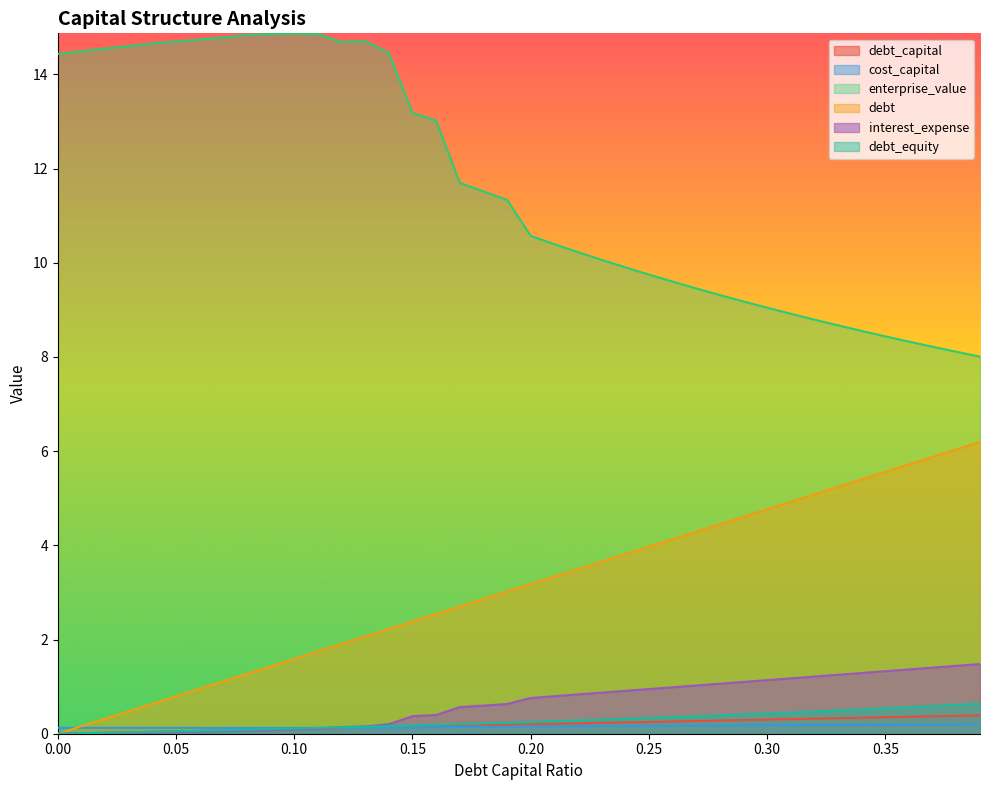

What is the label of the 39th point from the right?

0.01